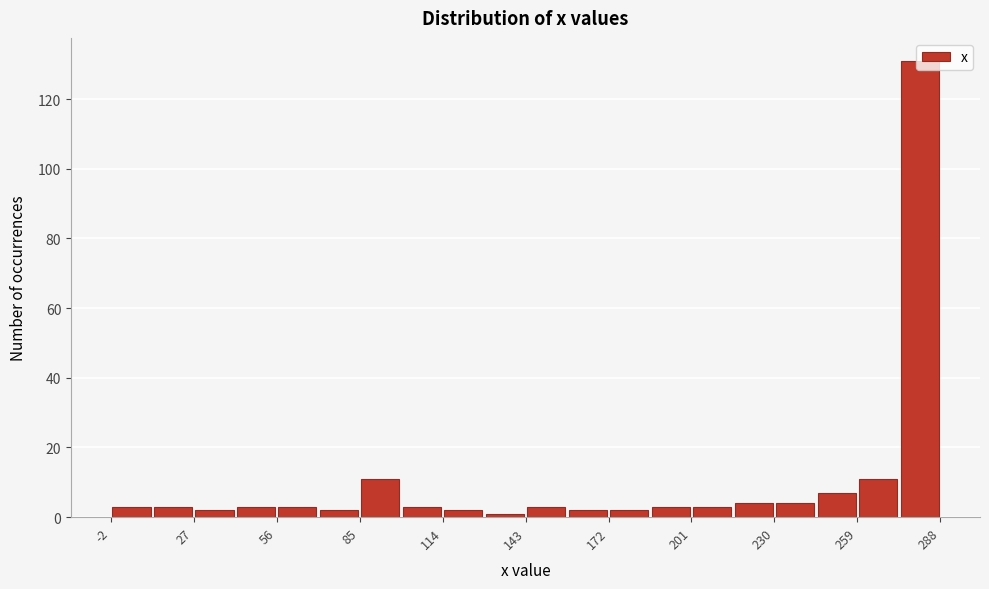

Read against the x-axis, roughly where is the centre of the tallest bar?

280